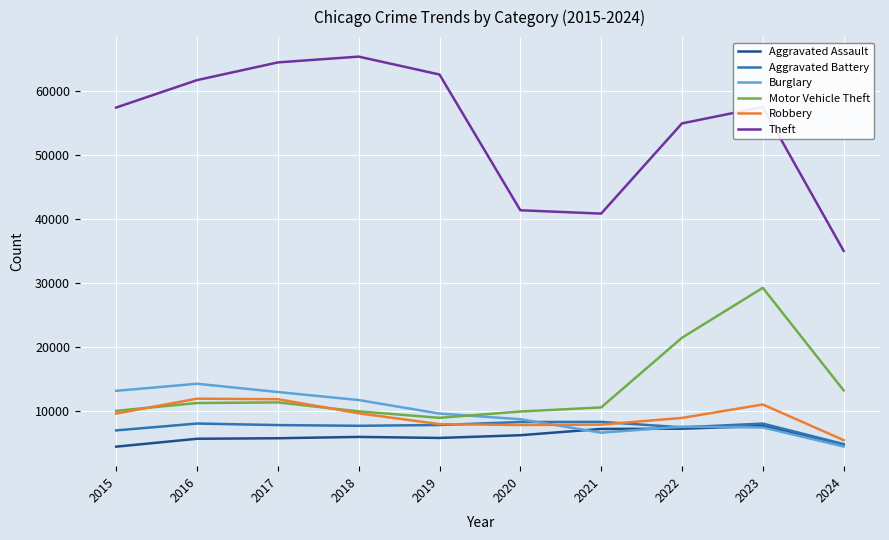

What is the total value across all series at 2021?

81587